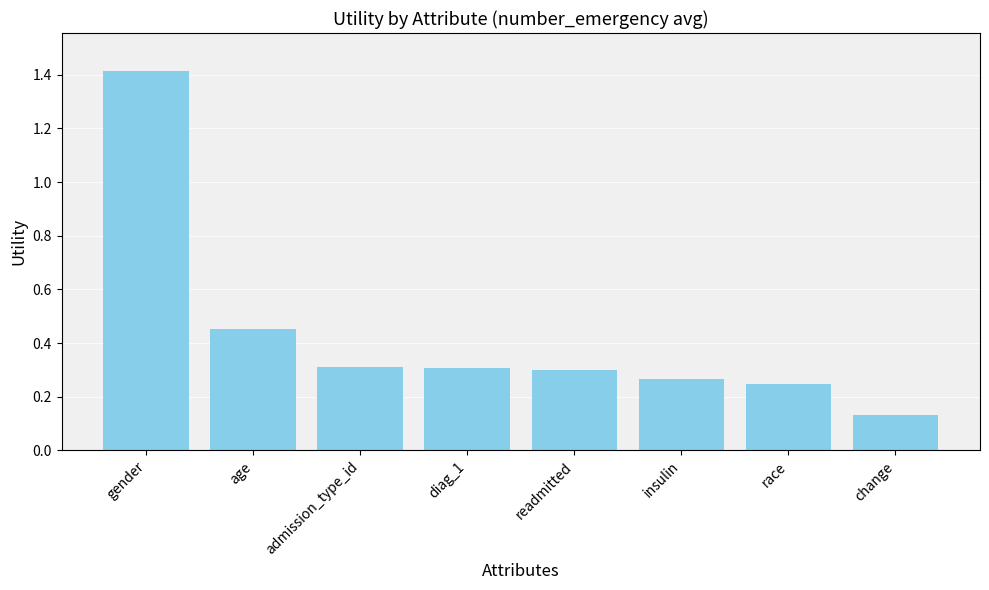

What is the difference between the maximum and minimum values?

1.3